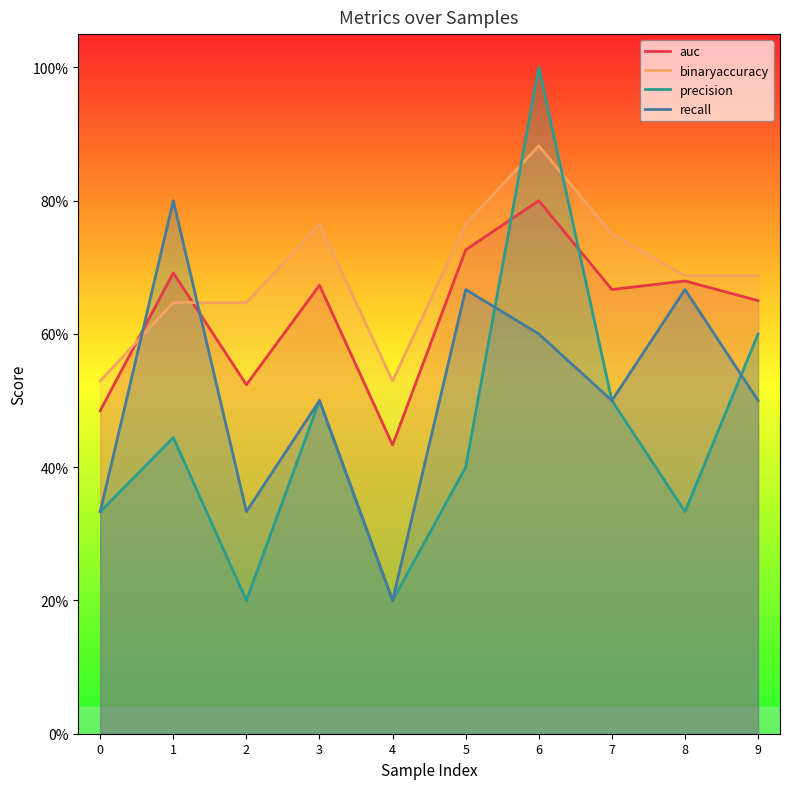

What is the minimum value shown in the chart?

0.2